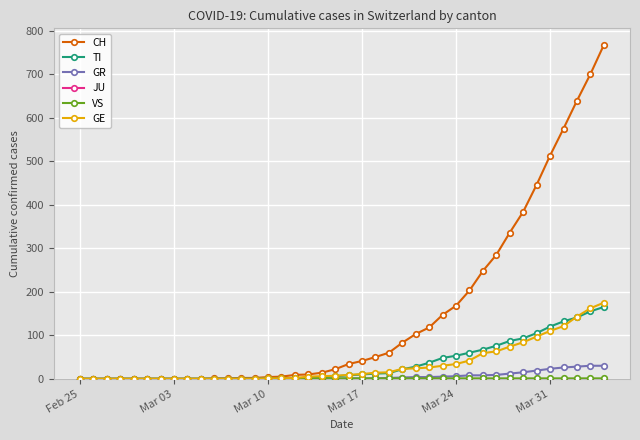

Which series has the largest total across all categories?

CH